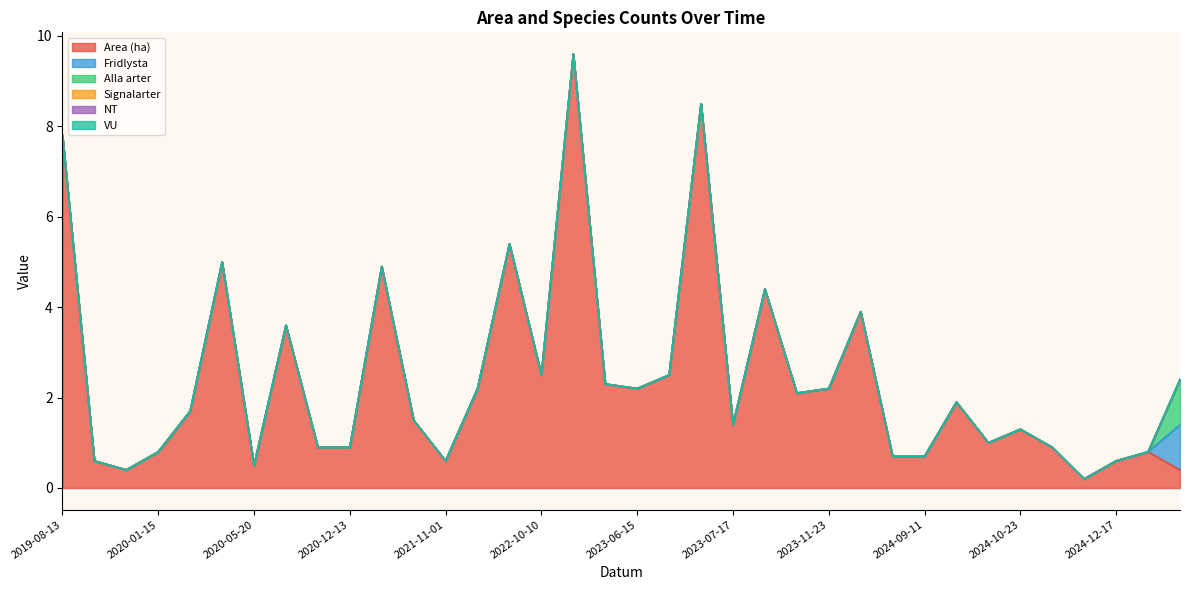

What are all the series names shown in the legend?

Area (ha), Fridlysta, Alla arter, Signalarter, NT, VU